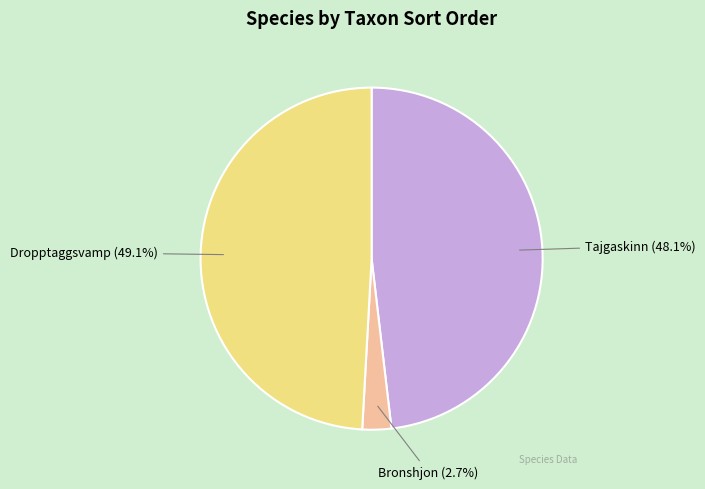

To the nearest percent, what is the difference between the Tajgaskinn and Dropptaggsvamp slice percentages?

1%